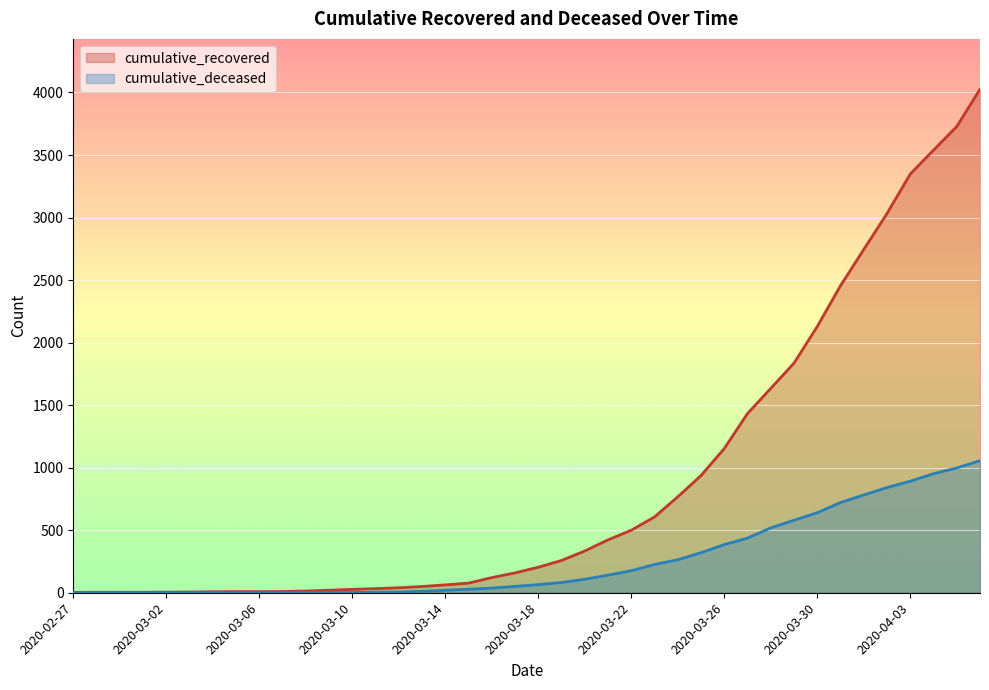

How many lines are shown in the chart?

2